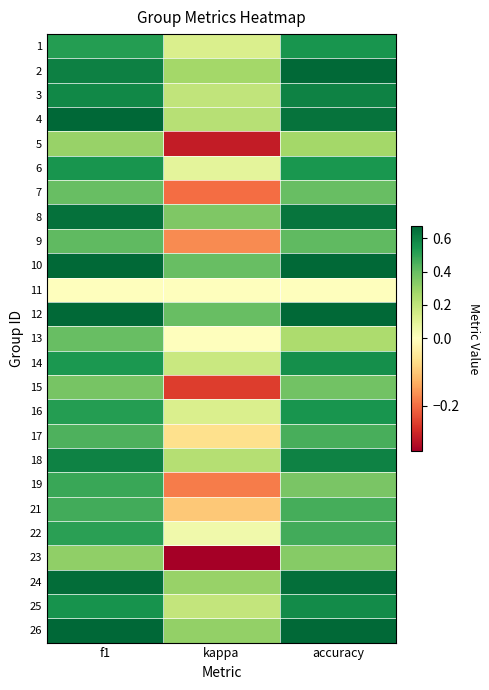

How many data points does each series have?

3